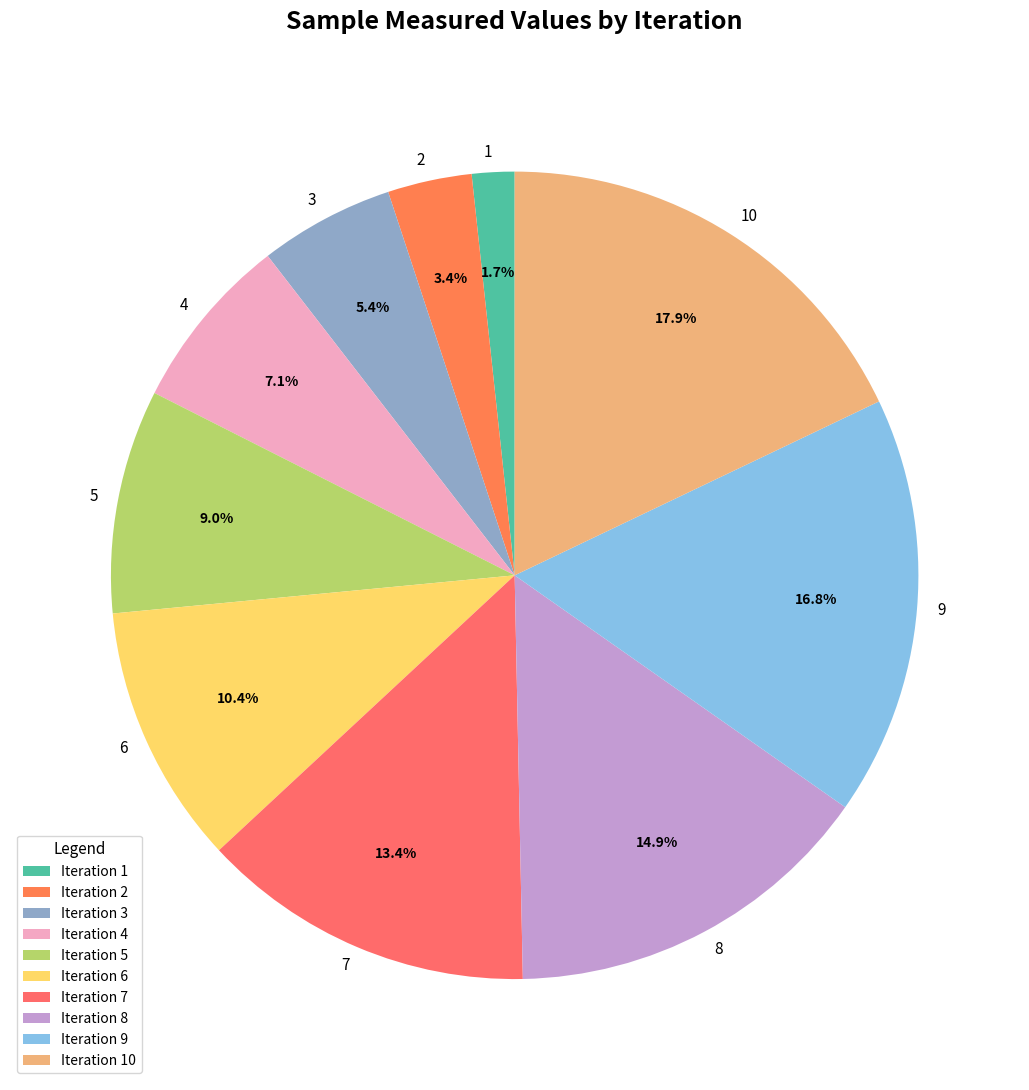

Count the number of slices in the pie.

10